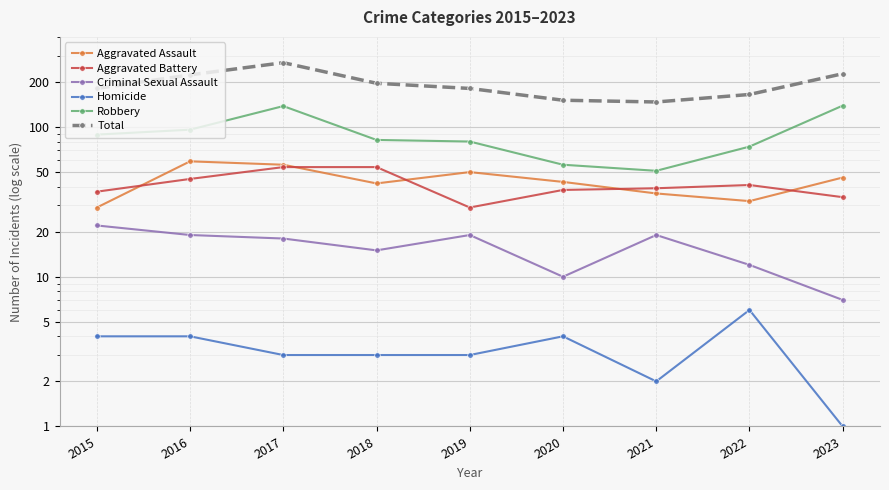

True or false: Homicide and Criminal Sexual Assault intersect in this chart.

False